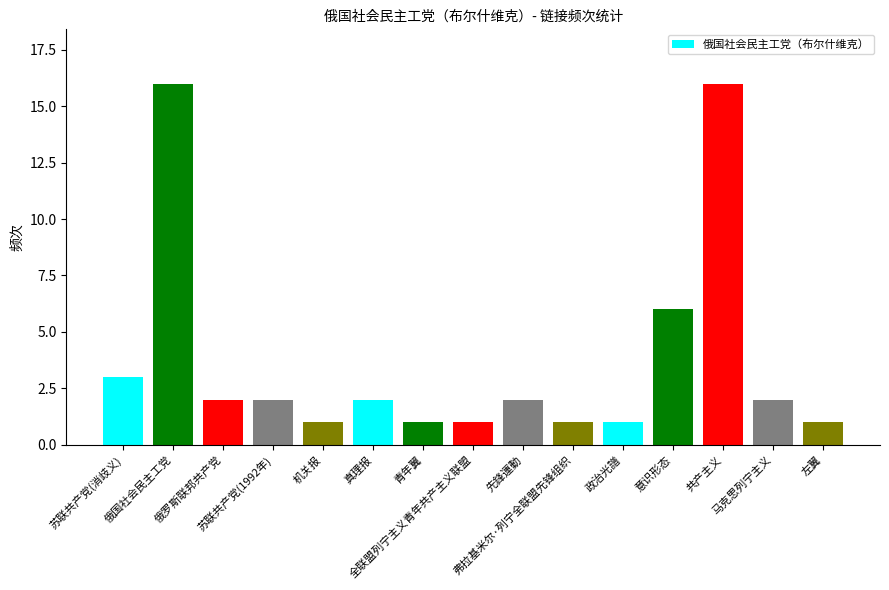

What is the value of the 4th bar from the left?

2